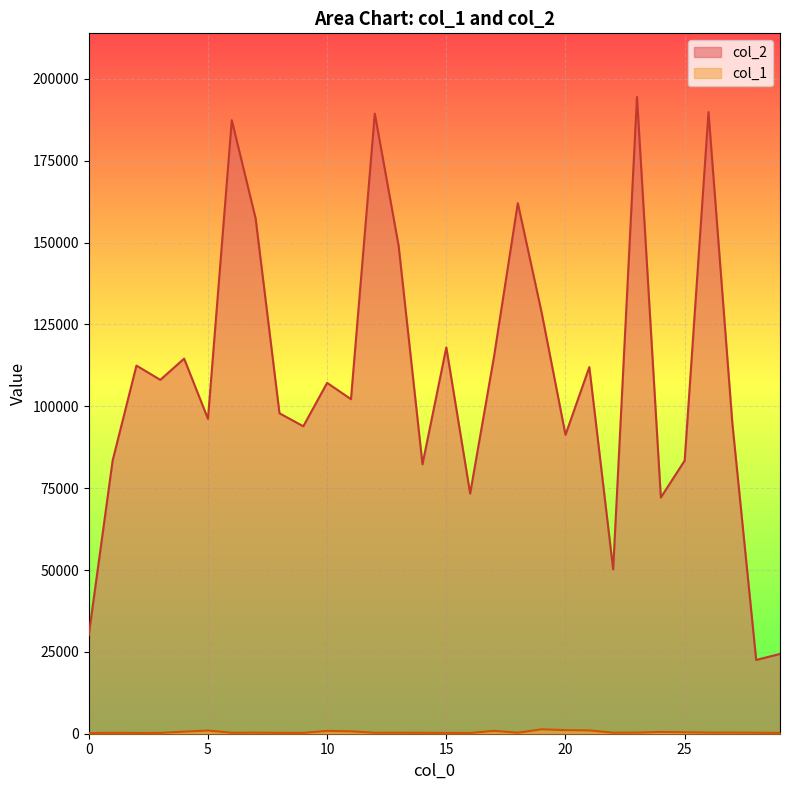

Reading right to left, list all the values displayed in this chart.

col_1: 243	298	349	340	442	553	347	309	1019	1101	1353	299	883	226	253	280	295	293	721	871	248	258	322	286	981	641	244	235	275	208
col_2: 24364	22529	94852	189851	83416	72147	194465	50186	111975	91296	128598	162043	115109	73354	117982	82278	148987	189394	102181	107154	93906	97869	157360	187368	96161	114561	108079	112439	83420	30148